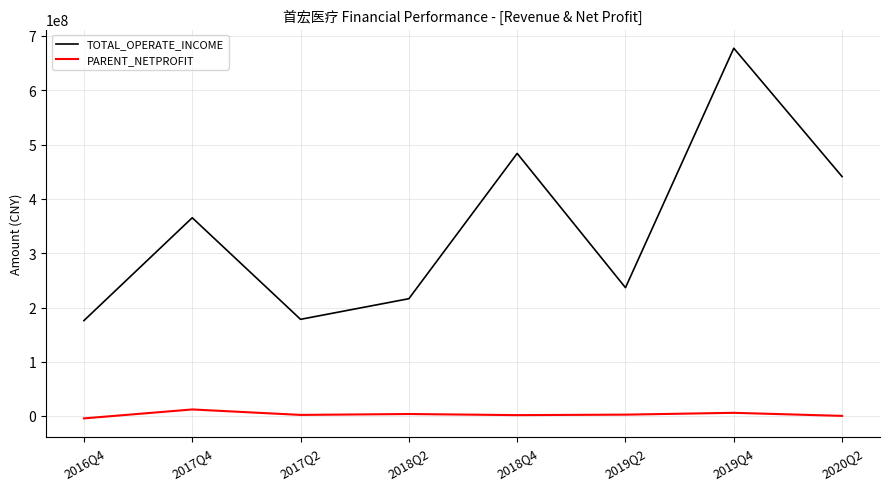

What value does the TOTAL_OPERATE_INCOME series have at 2020Q2?

441244569.8